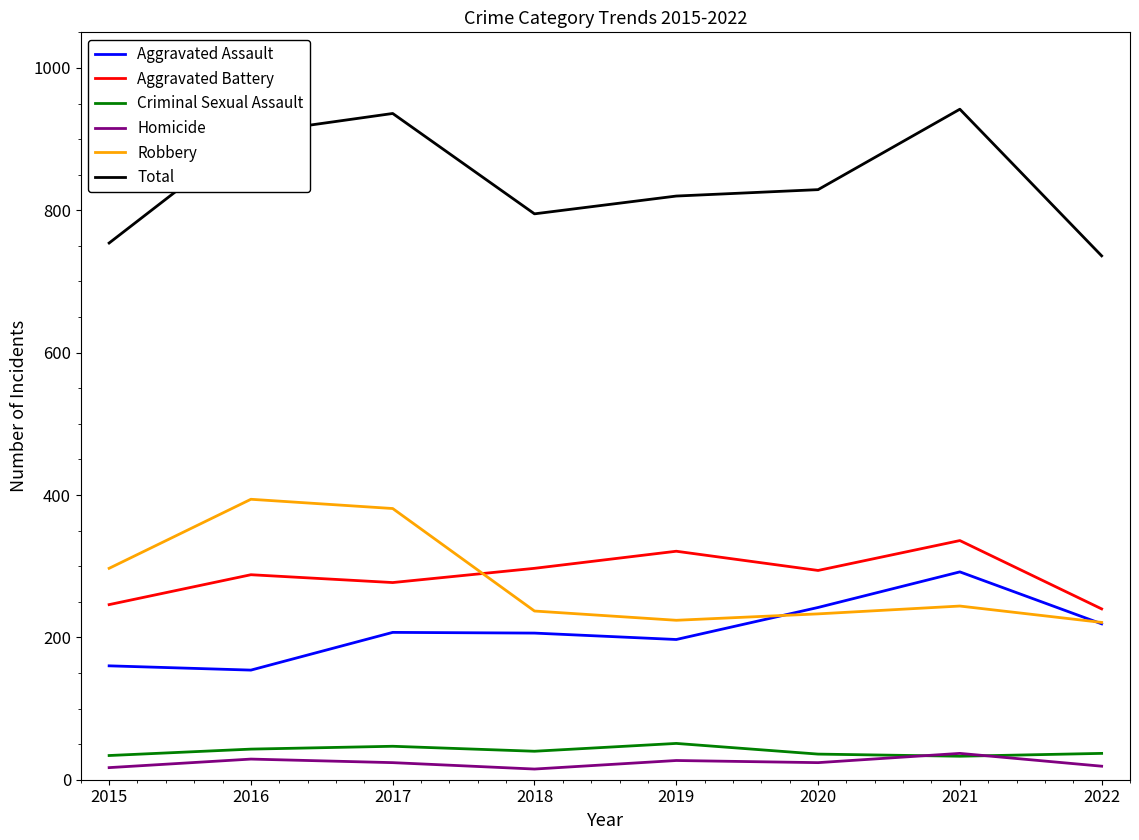

True or false: Total and Criminal Sexual Assault cross at least once.

False